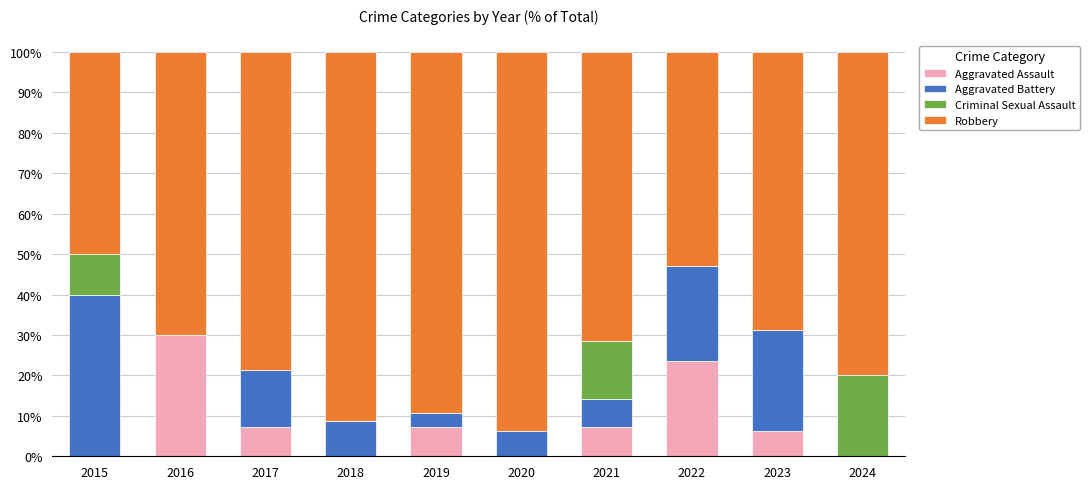

How many categories are shown in the chart?

10